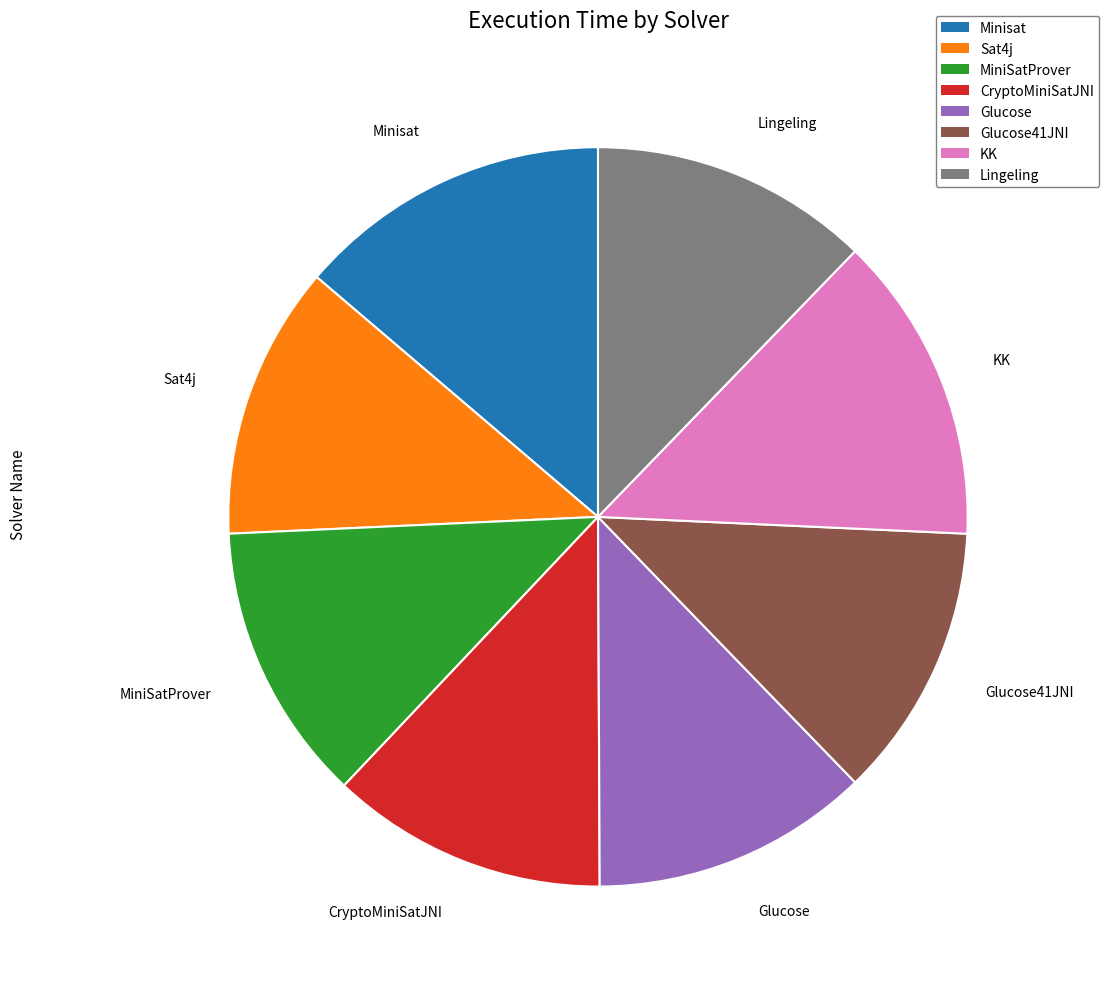

True or false: KK accounts for 21% of the total.

False